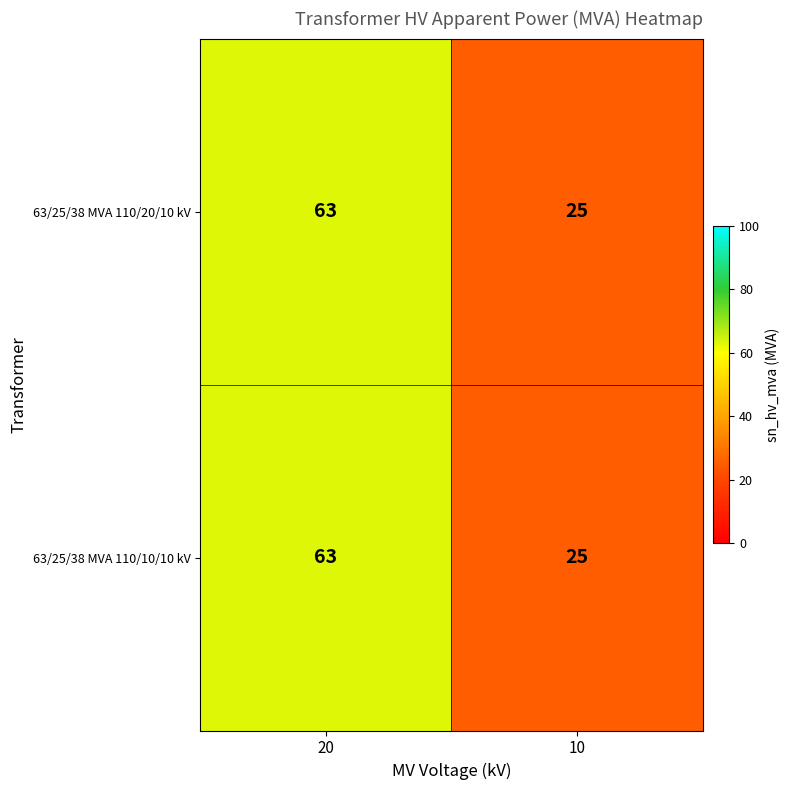

What is the difference between the 63/25/38 MVA 110/20/10 kV values at 10 and 20?

38